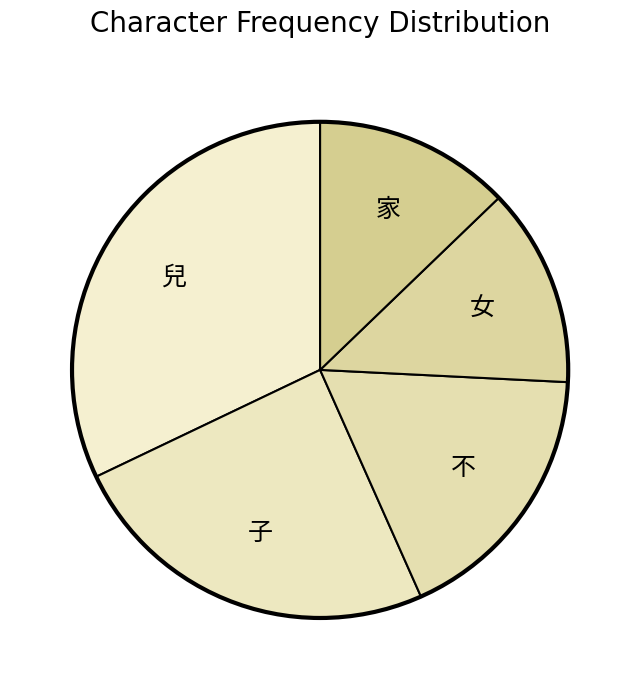

The 不 slice represents 18% of the pie. True or false?

True